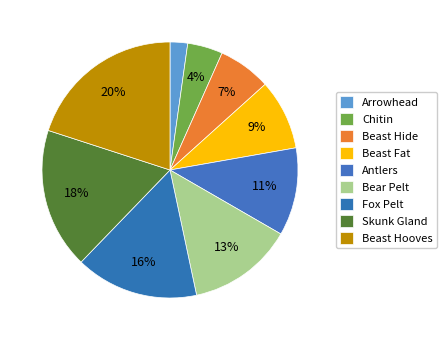

Is the sum of Skunk Gland and Arrowhead greater than half?

No